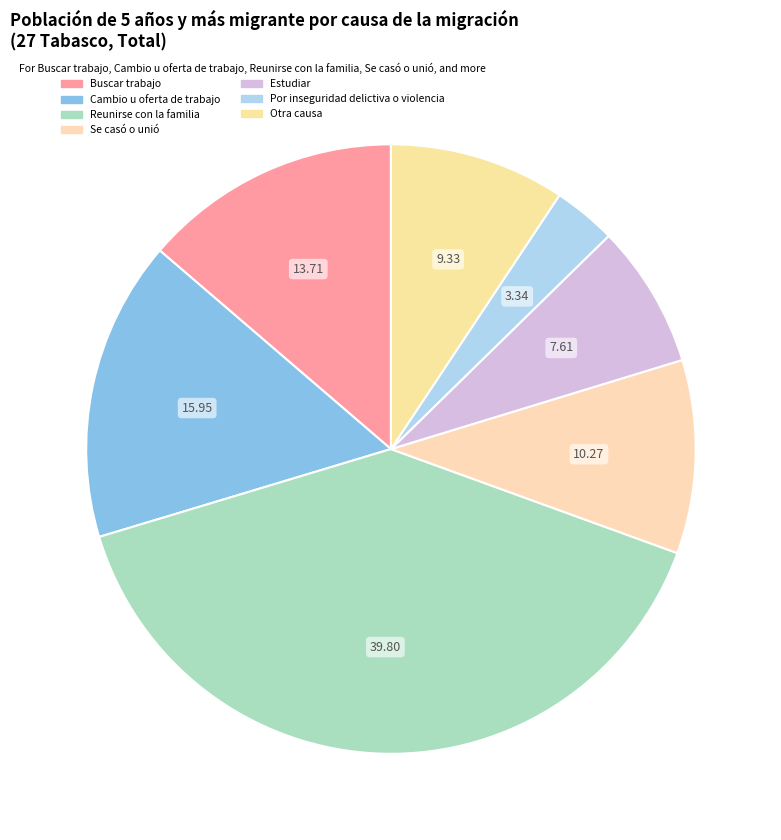

What percentage do Reunirse con la familia and Por inseguridad delictiva o violencia together represent?

43.1%